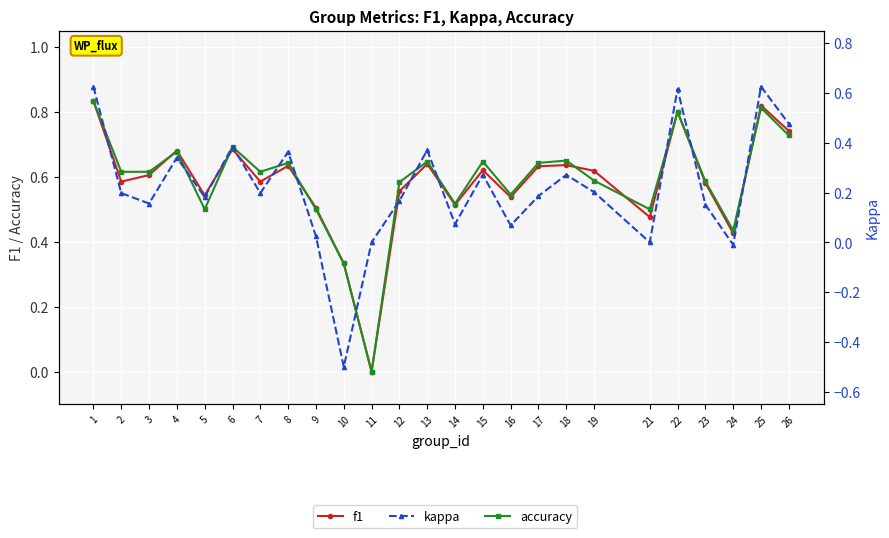

What is the average value of the kappa series?

0.2